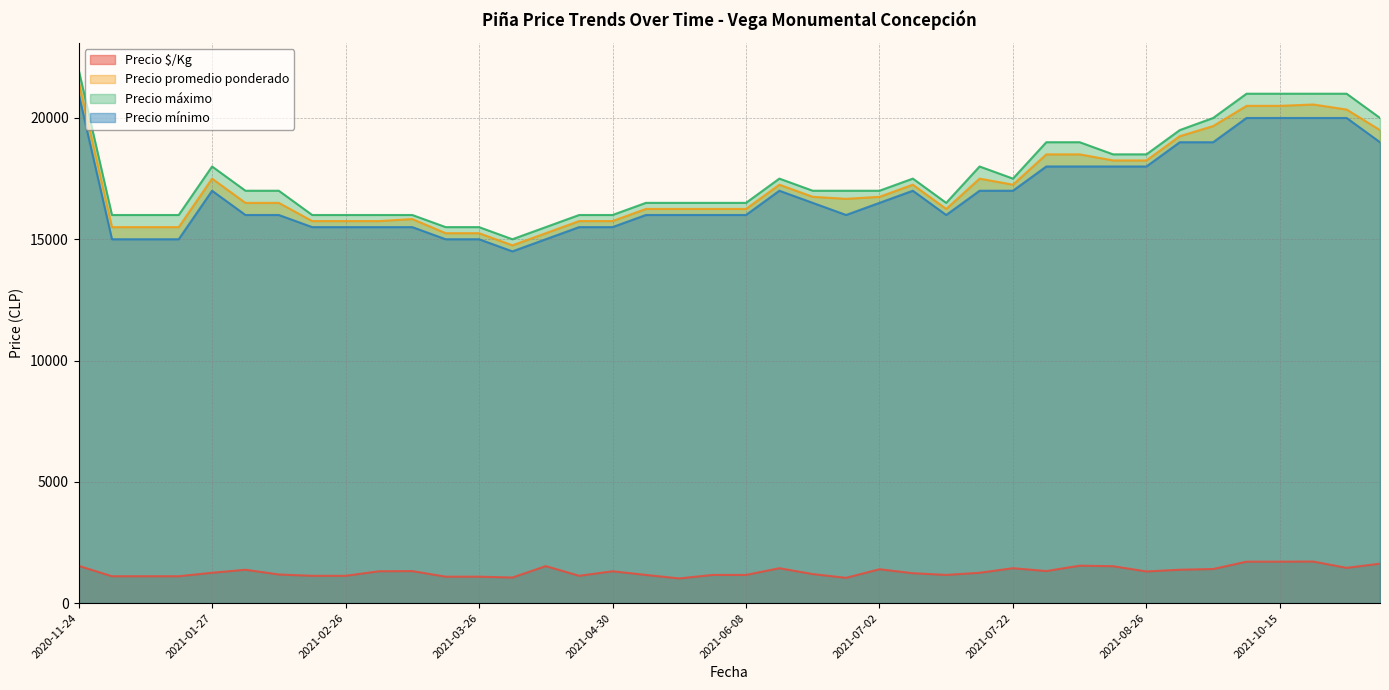

True or false: Precio promedio ponderado and Precio $/Kg intersect in this chart.

False